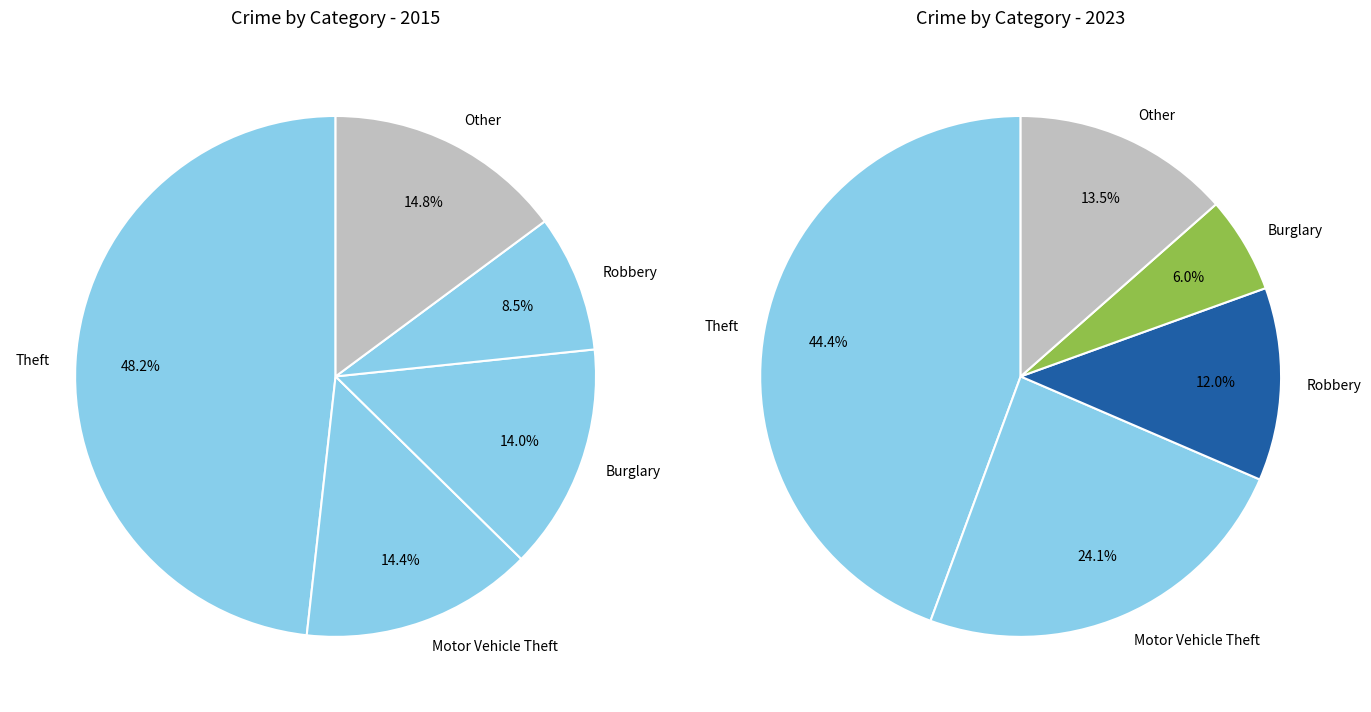

Is the sum of 3 and 4 greater than half?

No